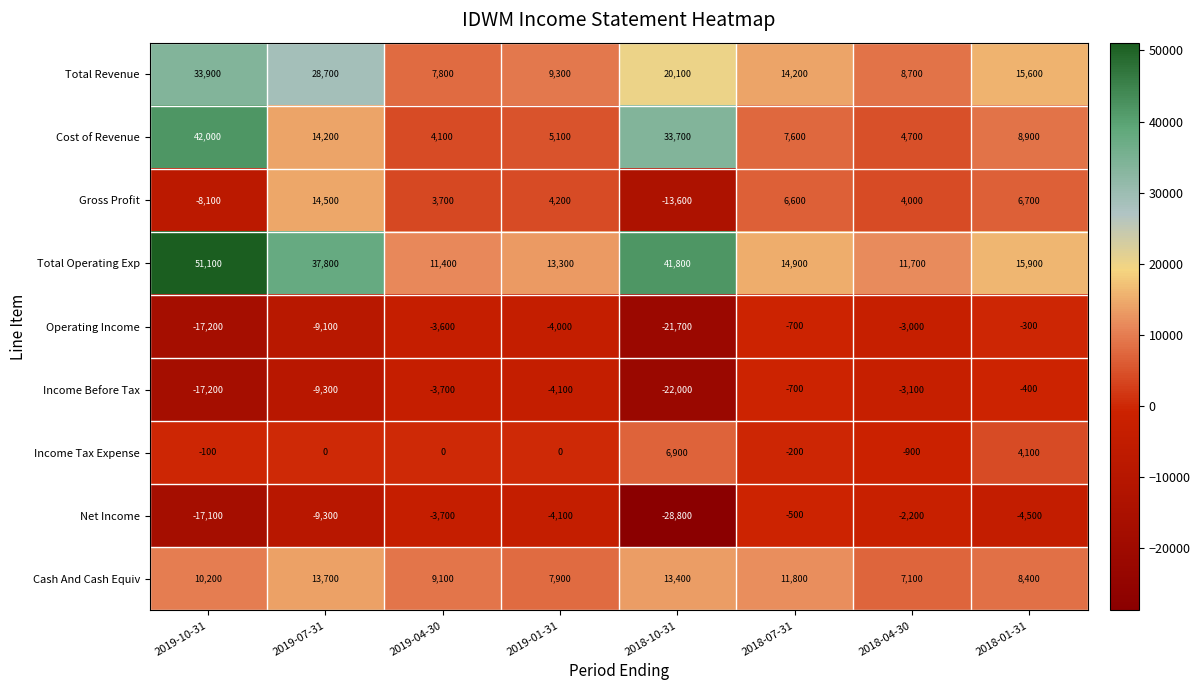

Rank the categories by Operating Income value from lowest to highest.

2018-10-31, 2019-10-31, 2019-07-31, 2019-01-31, 2019-04-30, 2018-04-30, 2018-07-31, 2018-01-31